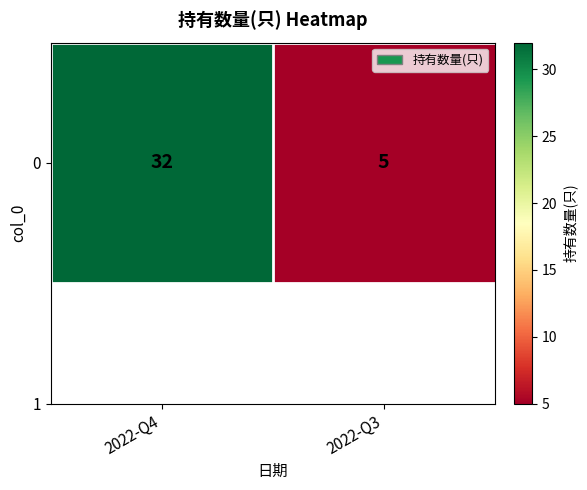

Approximately how many times larger is the value at 2022-Q3 compared to 2022-Q4?

0.2